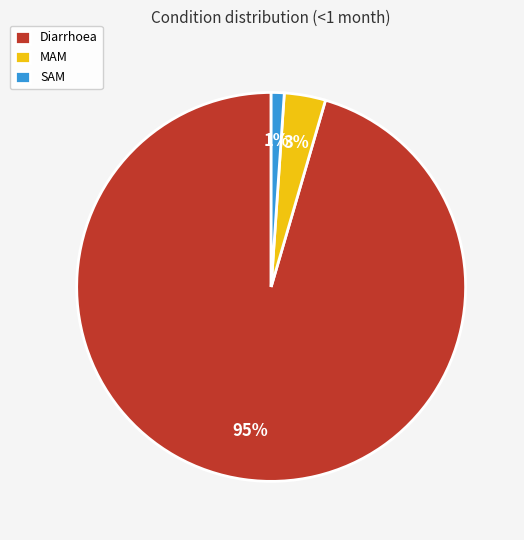

Is there a majority slice in this chart?

Yes